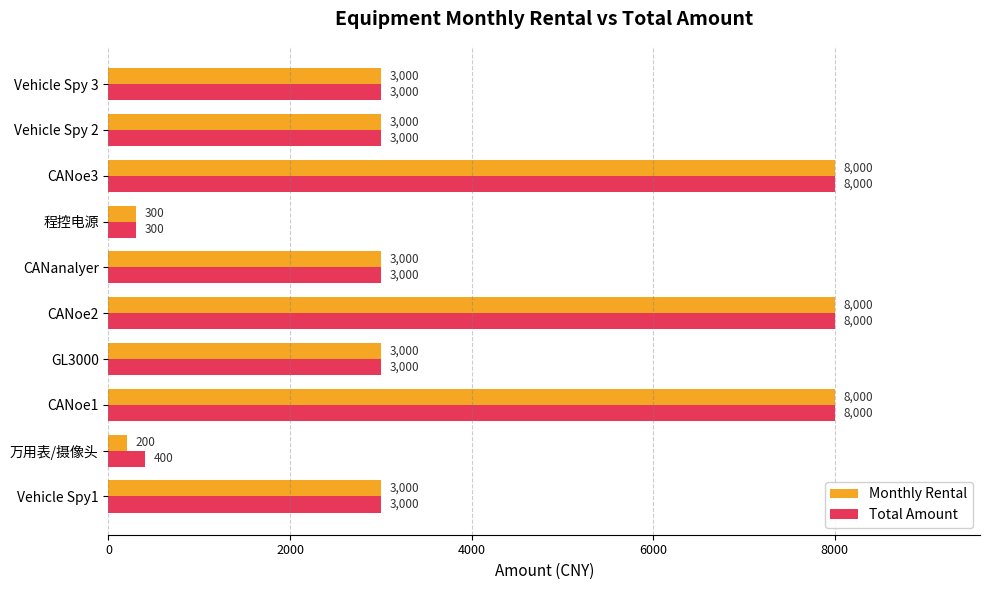

Which series has the largest total across all categories?

Total Amount